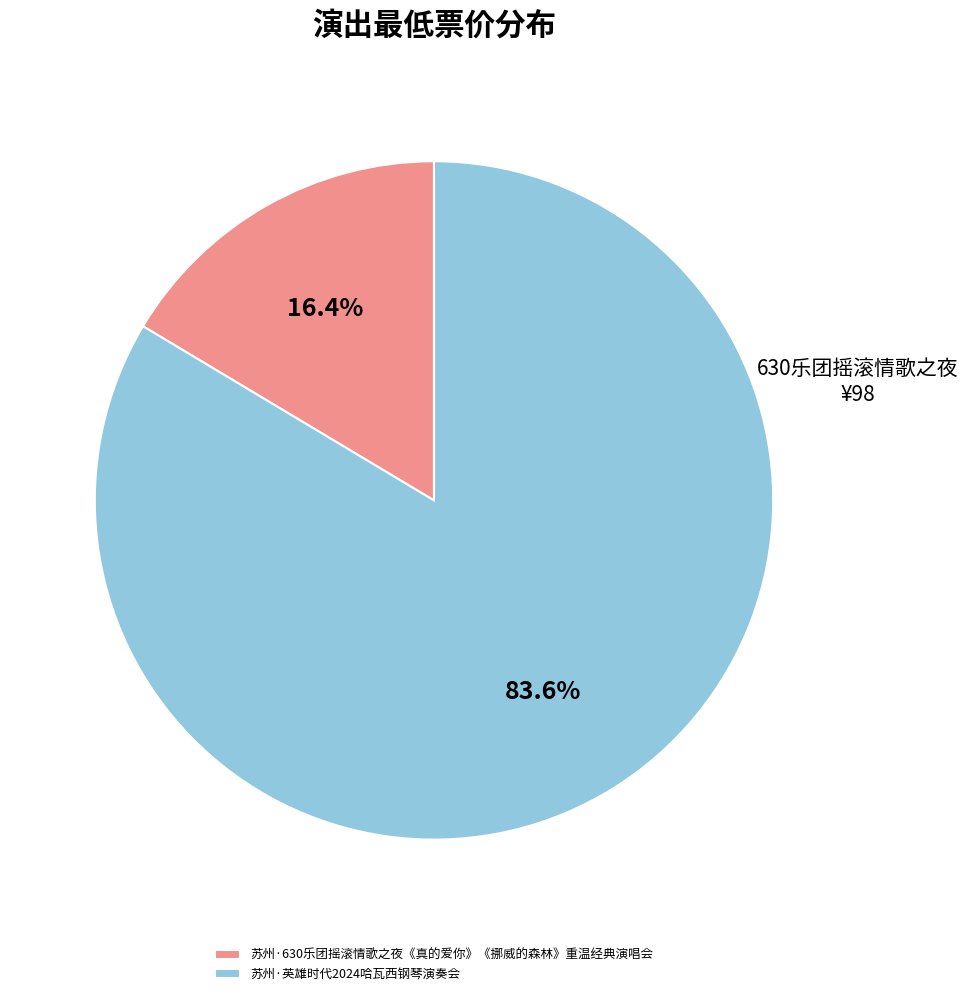

How many segments does this pie chart have?

2